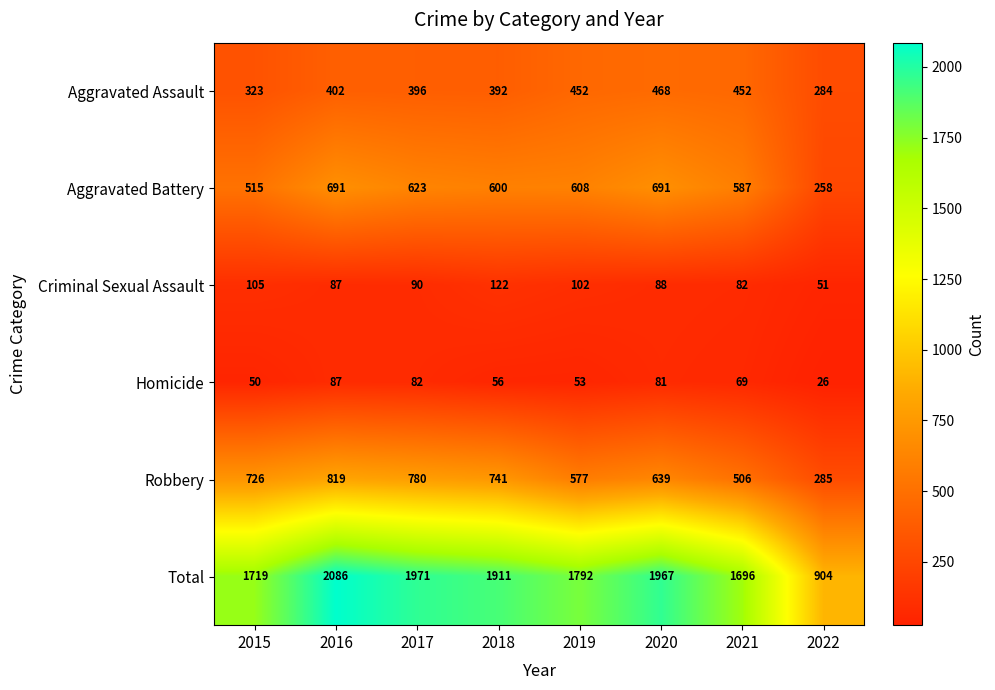

The Robbery series shows 475 at 2018. True or false?

False